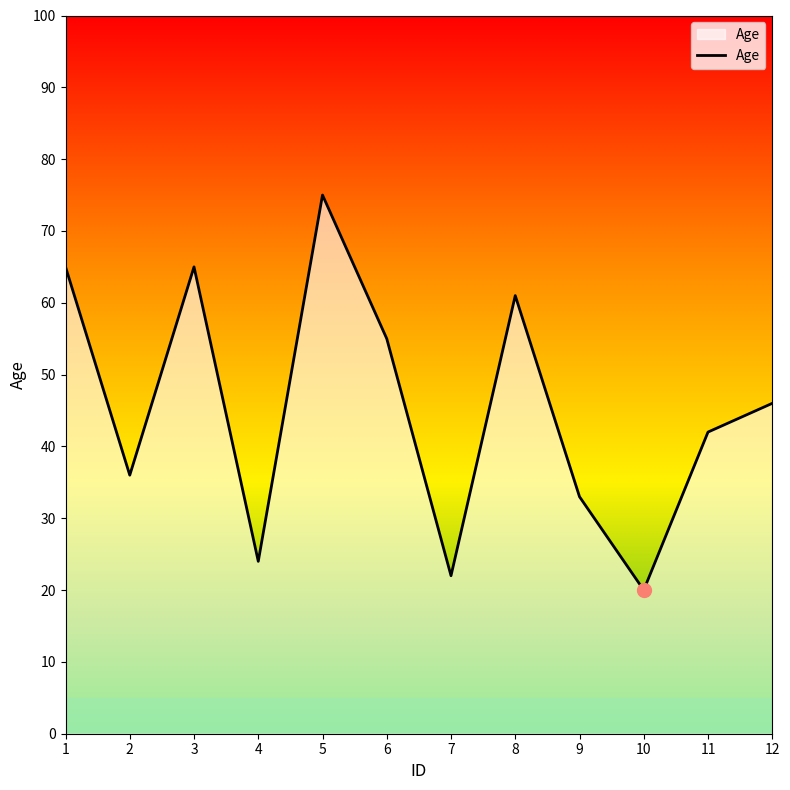

What is the maximum value shown in the chart?

75